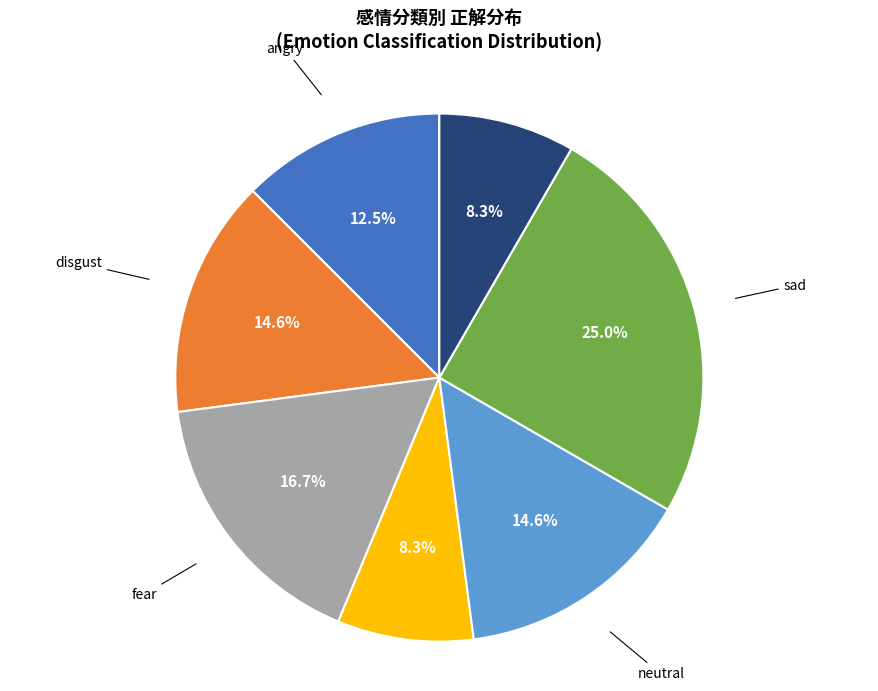

Is there any slice that represents more than half of the pie?

No